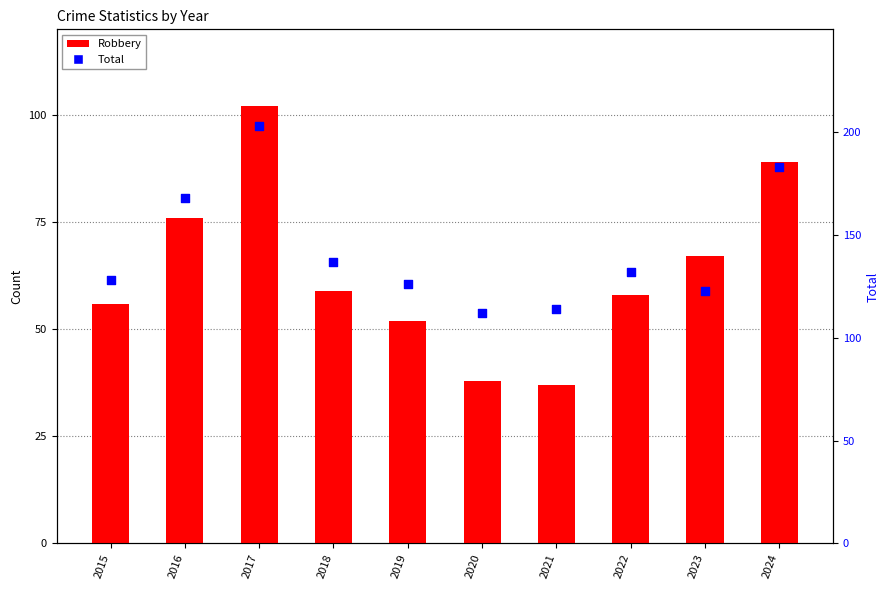

What are all the series names shown in the legend?

Robbery, Total